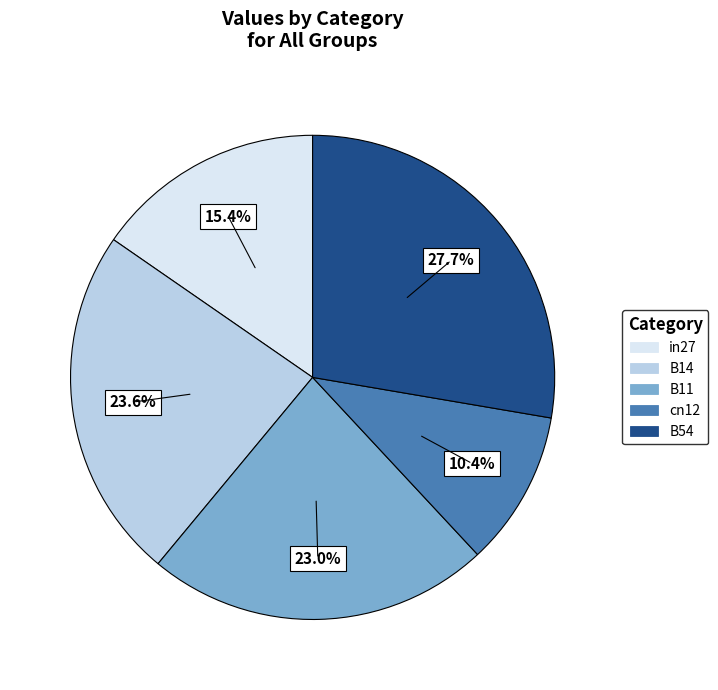

How many segments does this pie chart have?

5